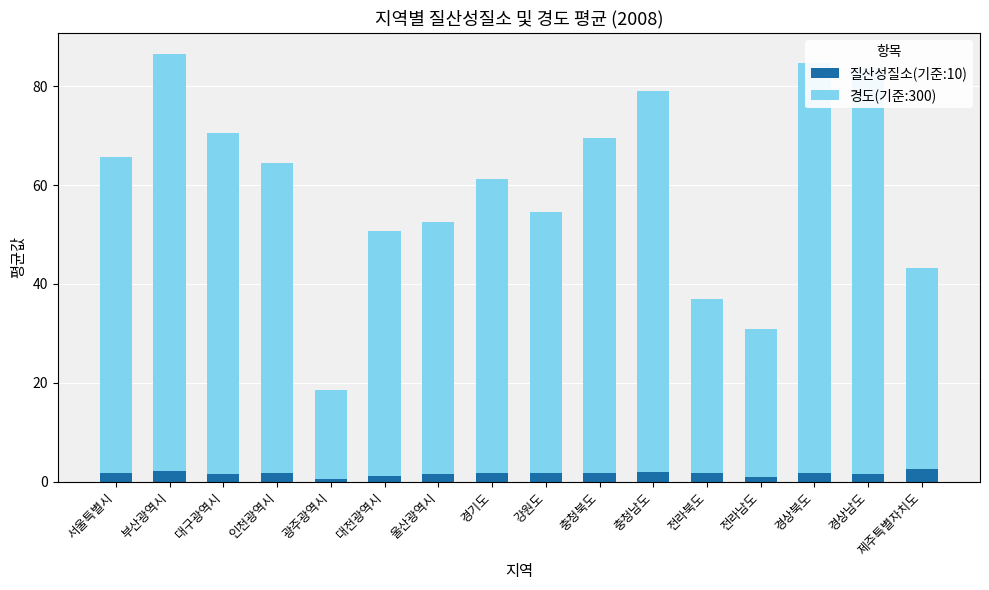

What is the average value of the 질산성질소(기준:10) series?

1.6